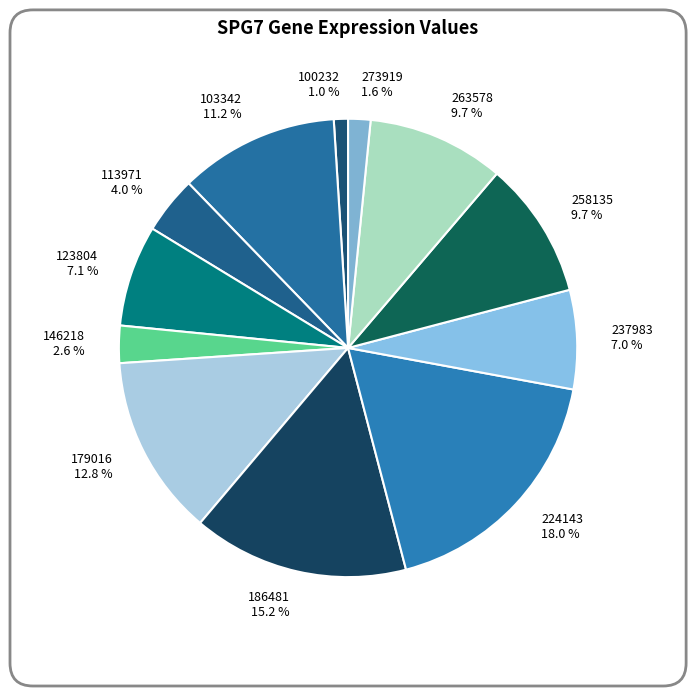

Which slice is the largest?

224143